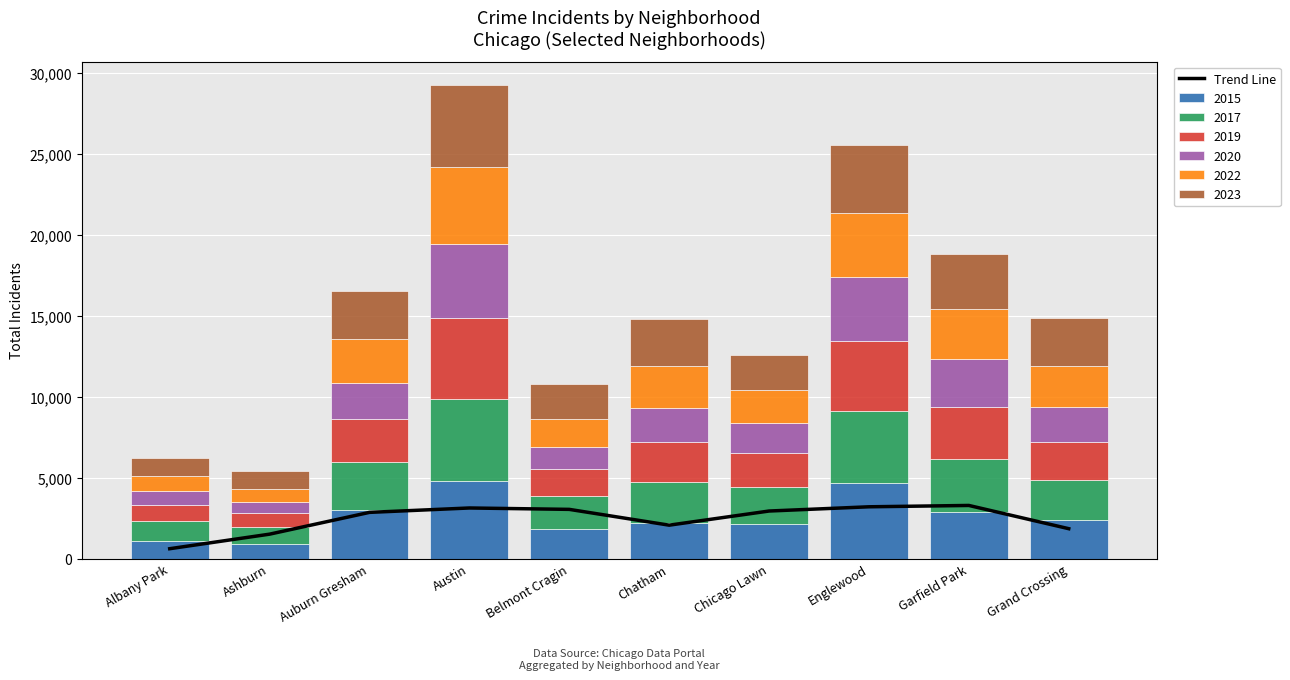

How many data points in 2015 are less than 2413?

5